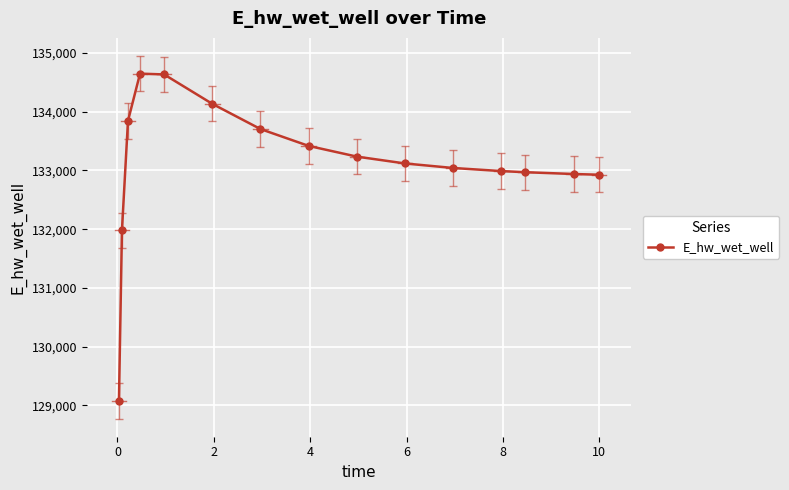

What is the difference between the maximum and minimum values?

5569.2